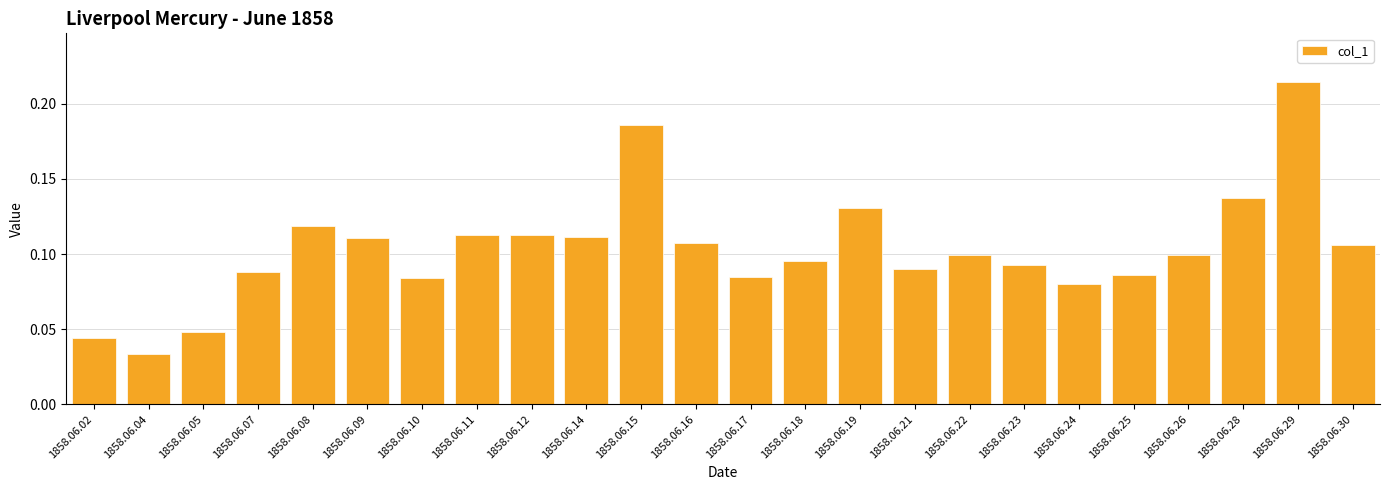

What is the sum of all values?

2.5